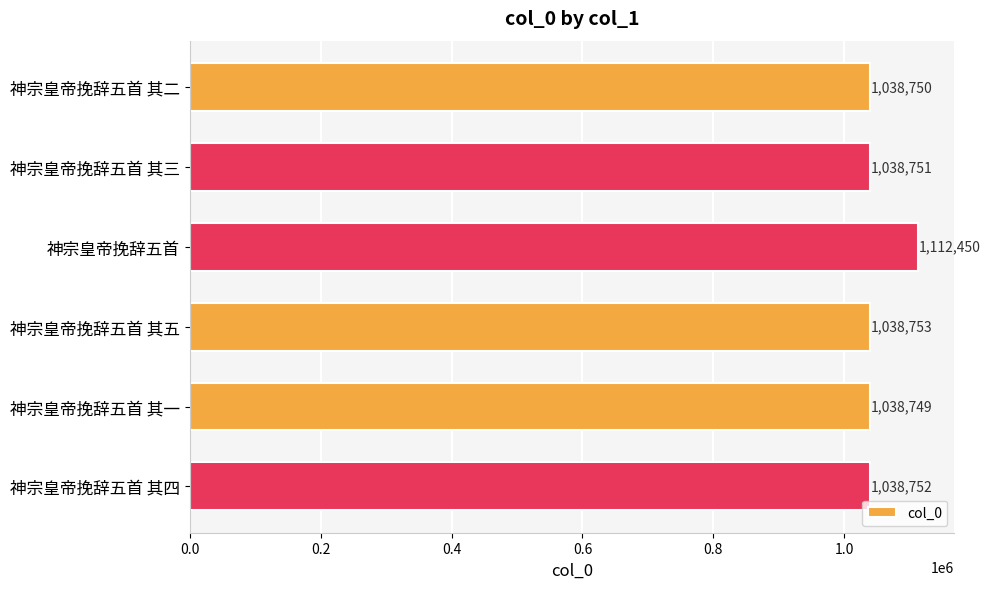

Between 神宗皇帝挽辞五首 其五 and 神宗皇帝挽辞五首 其二, which is larger?

神宗皇帝挽辞五首 其五